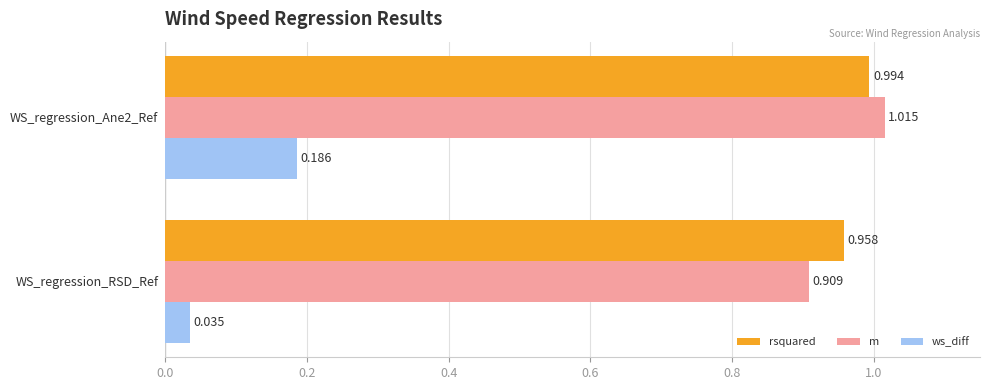

Where is m nearest to the value 0?

WS_regression_RSD_Ref